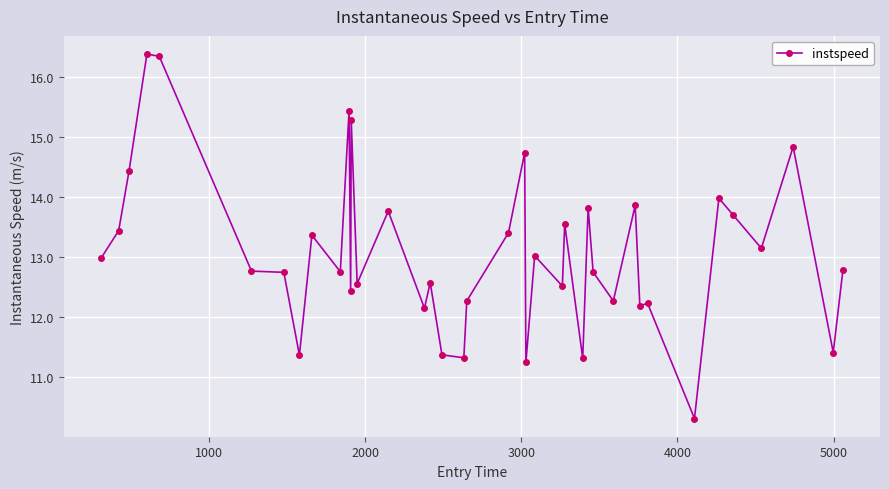

What is the value of the 39th point from the left?

11.4